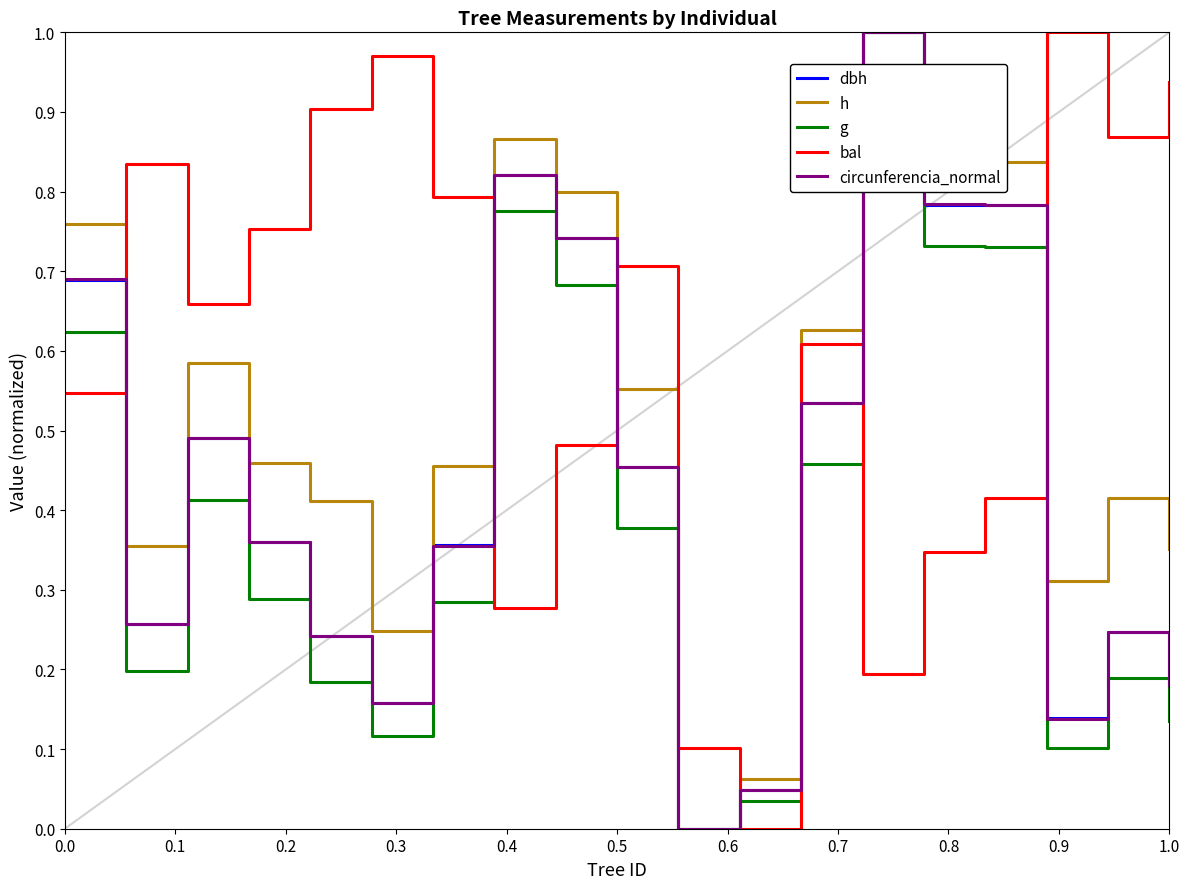

True or false: h has more than 0 interior local peaks.

True